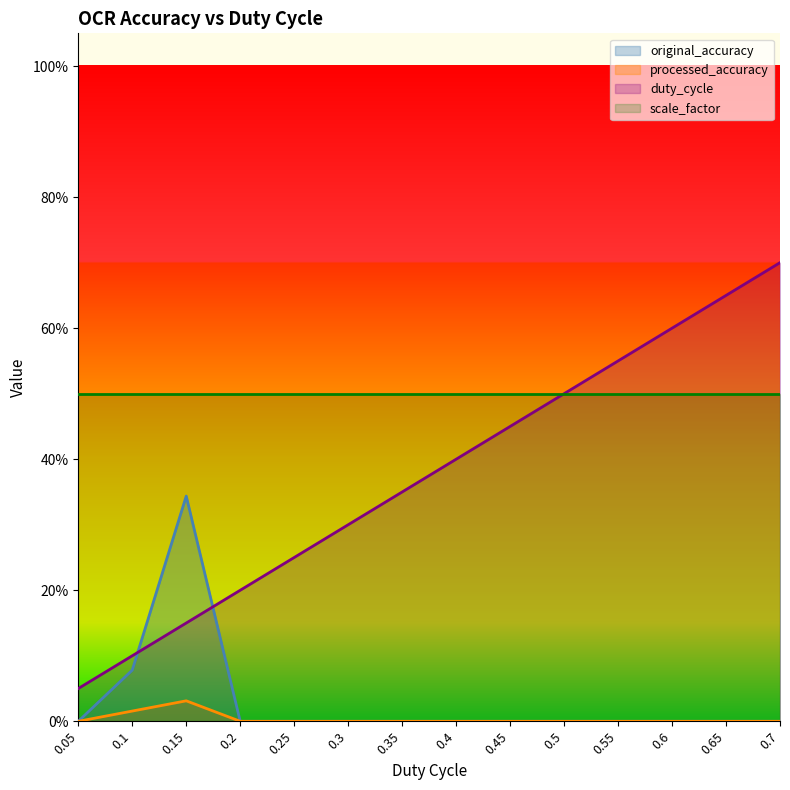

Rank the categories by duty_cycle value from highest to lowest.

0.7, 0.65, 0.6, 0.55, 0.5, 0.45, 0.4, 0.35, 0.3, 0.25, 0.2, 0.15, 0.1, 0.05